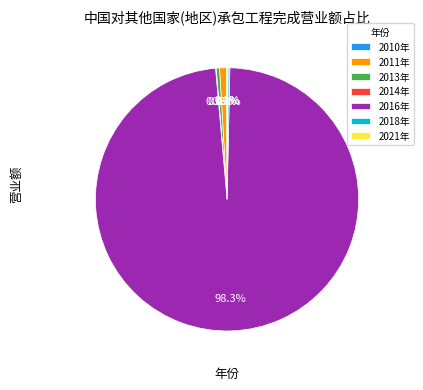

Approximately how many times larger is the value at 2013年 compared to 2011年?

0.5